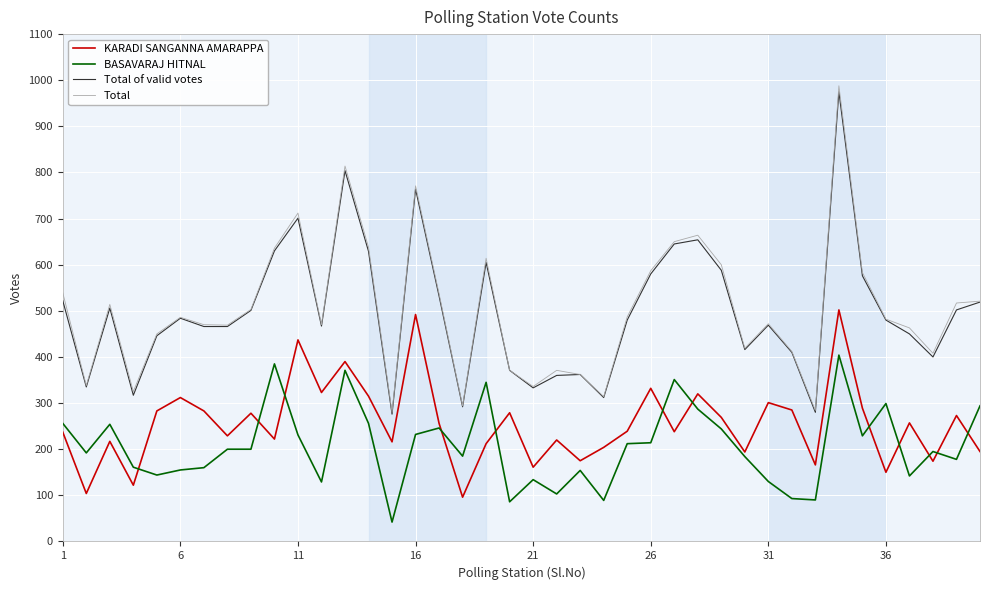

Which series has the largest range (max minus min)?

Total